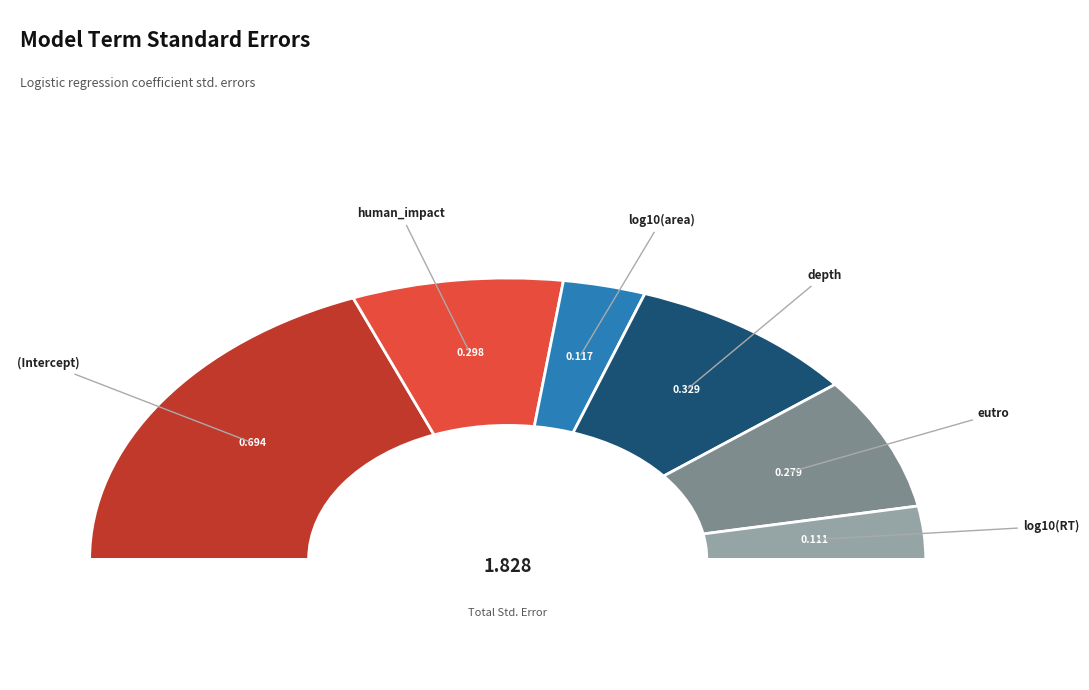

How many segments does this pie chart have?

6